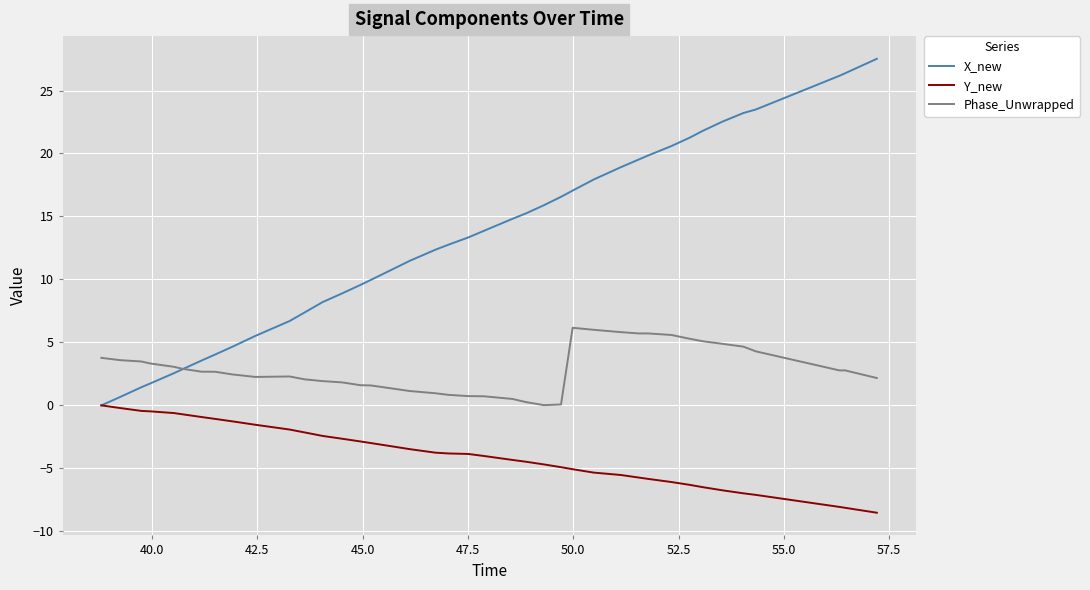

What are all the series names shown in the legend?

X_new, Y_new, Phase_Unwrapped